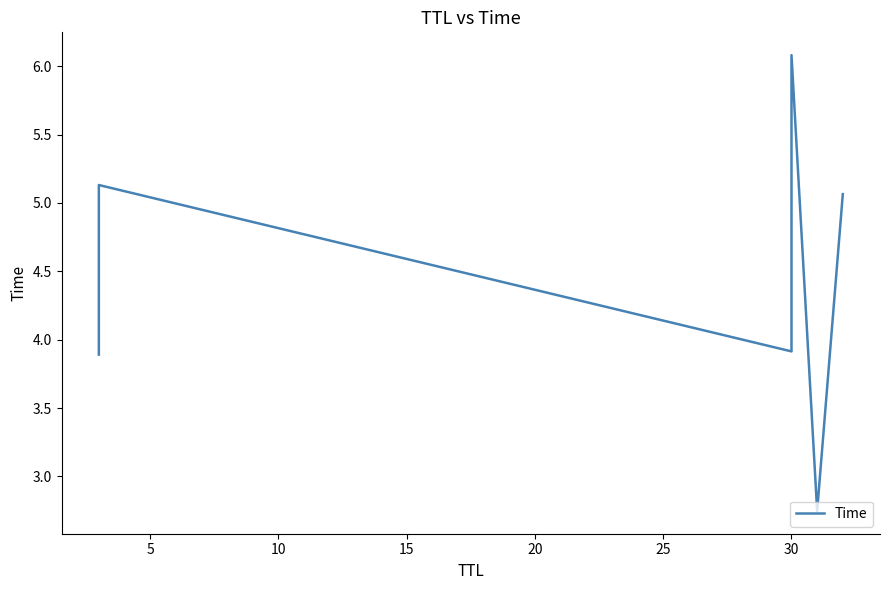

What is the approximate value at 5?

5.1